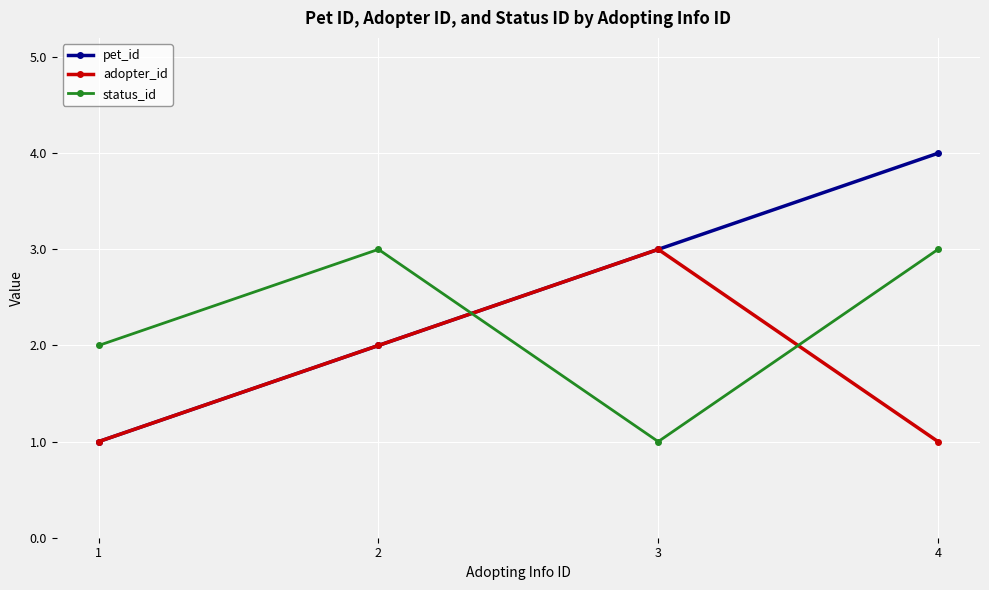

Reading left to right, list all the values displayed in this chart.

pet_id: 1=1	2=2	3=3	4=4
adopter_id: 1=1	2=2	3=3	4=1
status_id: 1=2	2=3	3=1	4=3